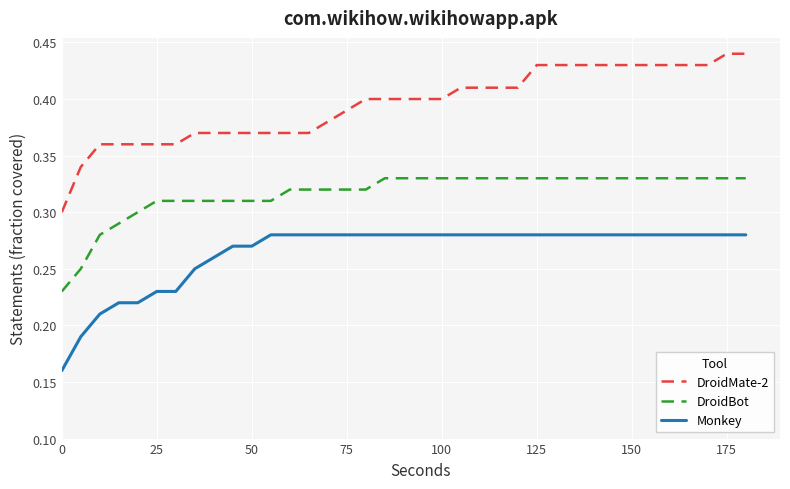

Which series has the largest total across all categories?

DroidMate-2